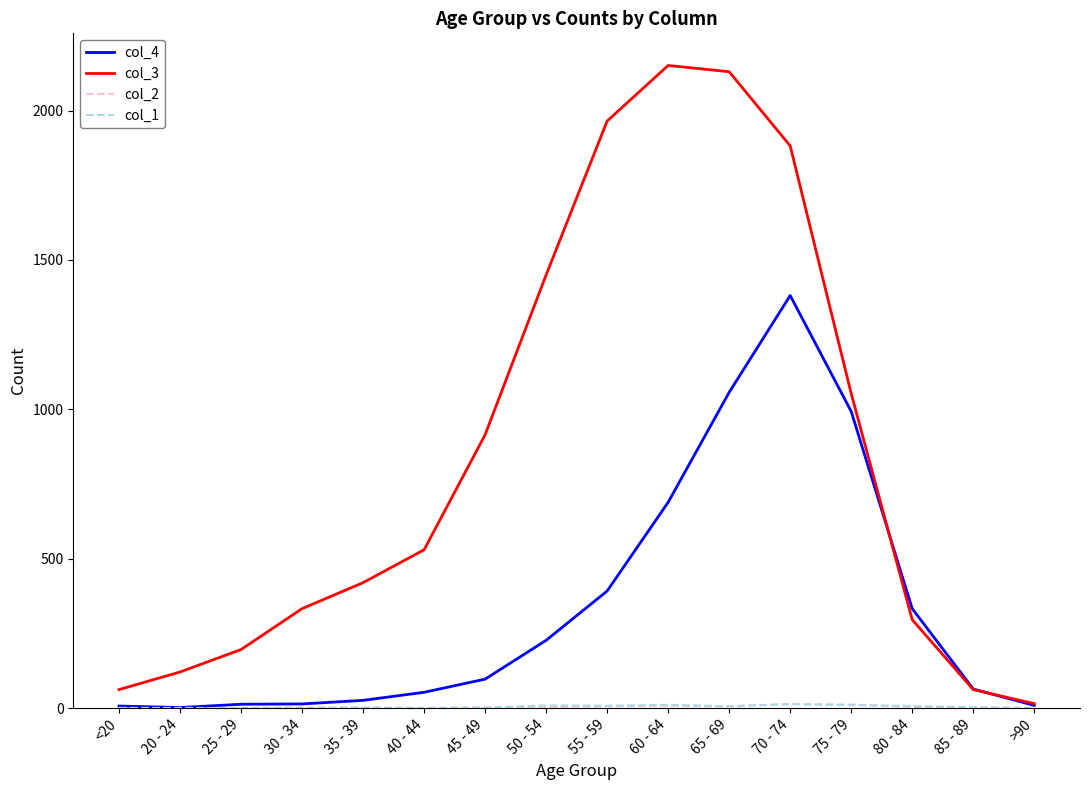

What is the maximum value shown in the chart?

2151